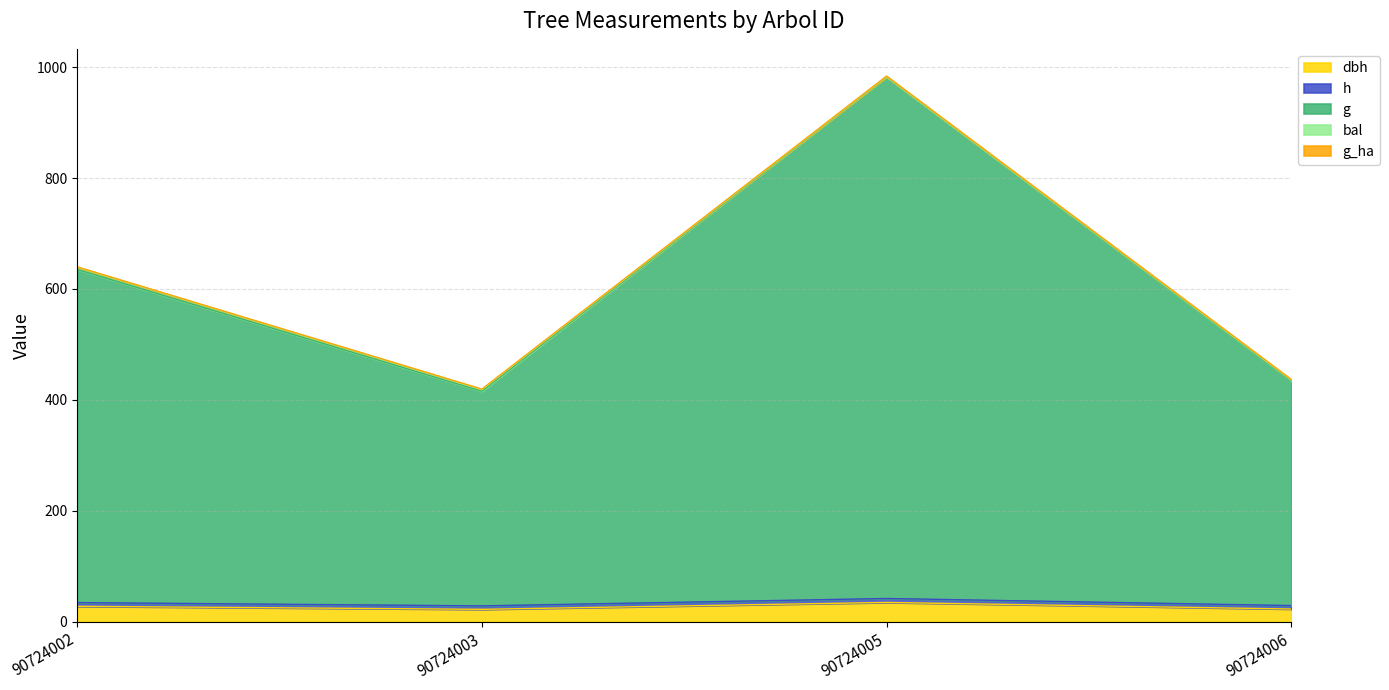

Which series has the widest spread of values?

g